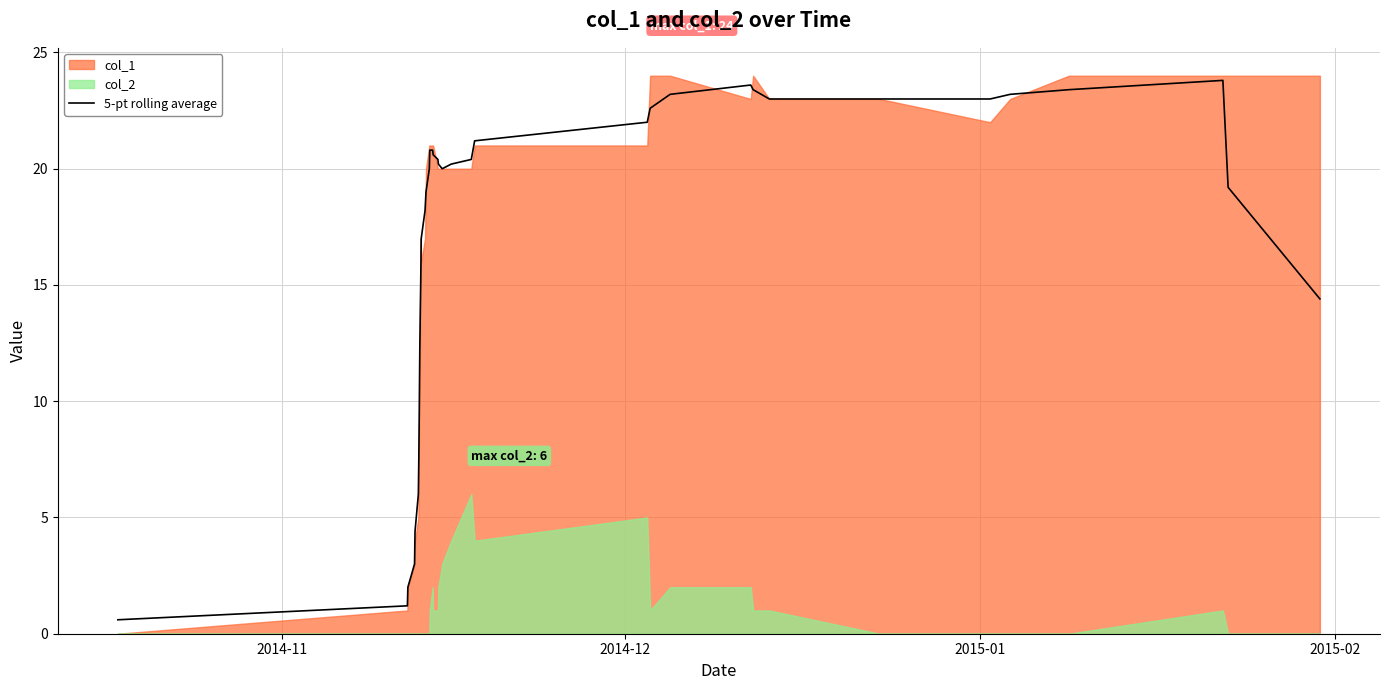

Does the chart have visible grid lines?

Yes